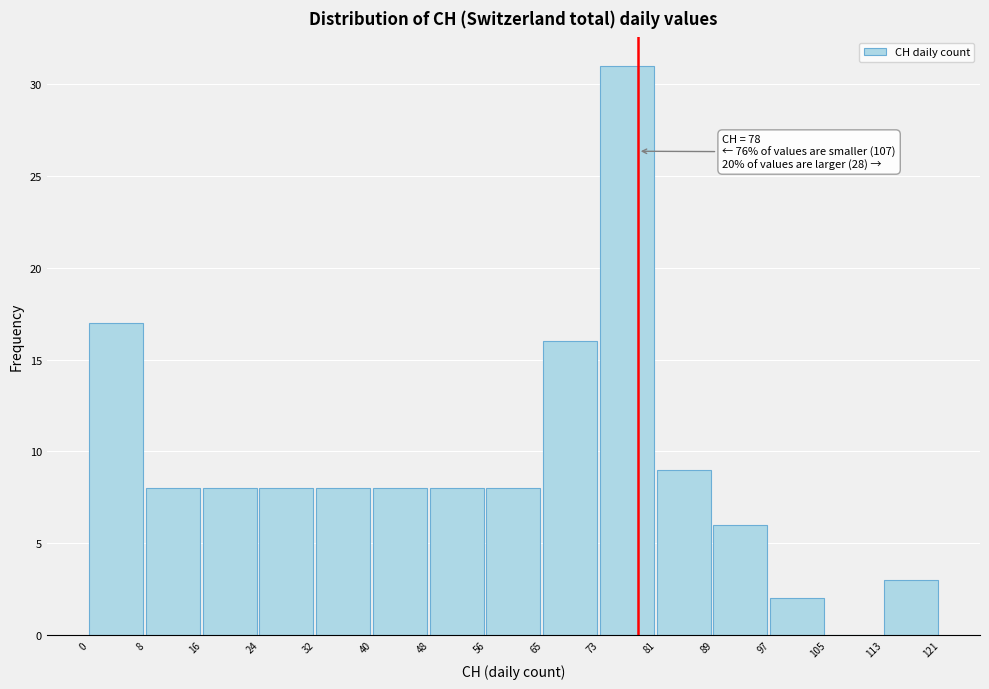

Over which range of the x-axis is the bar tallest?

73 to 81